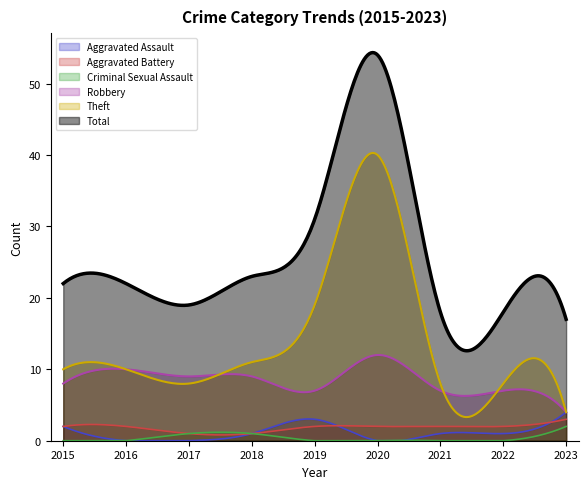

What value does the Total series have at 2022, to the nearest 5?

20